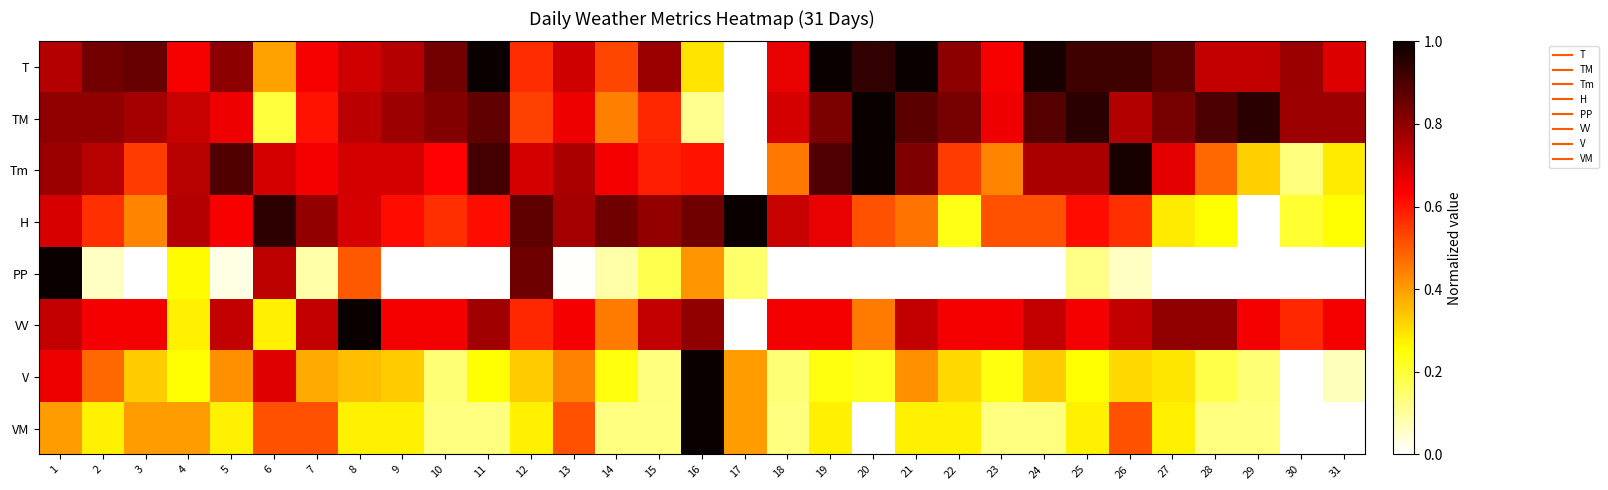

Reading left to right, what are all the values shown in this chart?

T: 1=0.7	2=0.8	3=0.9	4=0.6	5=0.8	6=0.4	7=0.6	8=0.7	9=0.7	10=0.8	11=1.0	12=0.6	13=0.7	14=0.5	15=0.8	16=0.3	17=0.0	18=0.7	19=1.0	20=0.9	21=1.0	22=0.8	23=0.6	24=1.0	25=0.9	26=0.9	27=0.9	28=0.7	29=0.7	30=0.8	31=0.7
TM: 1=0.8	2=0.8	3=0.8	4=0.7	5=0.7	6=0.2	7=0.6	8=0.7	9=0.8	10=0.8	11=0.9	12=0.5	13=0.7	14=0.4	15=0.6	16=0.1	17=0.0	18=0.7	19=0.8	20=1.0	21=0.9	22=0.8	23=0.7	24=0.9	25=0.9	26=0.7	27=0.8	28=0.9	29=0.9	30=0.8	31=0.8
Tm: 1=0.8	2=0.7	3=0.5	4=0.7	5=0.9	6=0.7	7=0.7	8=0.7	9=0.7	10=0.6	11=0.9	12=0.7	13=0.8	14=0.7	15=0.6	16=0.6	17=0.0	18=0.5	19=0.9	20=1.0	21=0.8	22=0.5	23=0.4	24=0.8	25=0.8	26=1.0	27=0.7	28=0.5	29=0.3	30=0.1	31=0.3
H: 1=0.7	2=0.6	3=0.4	4=0.7	5=0.6	6=0.9	7=0.8	8=0.7	9=0.6	10=0.6	11=0.6	12=0.9	13=0.8	14=0.8	15=0.8	16=0.8	17=1.0	18=0.7	19=0.7	20=0.5	21=0.5	22=0.2	23=0.5	24=0.5	25=0.6	26=0.6	27=0.3	28=0.3	29=0.0	30=0.2	31=0.3
PP: 1=1.0	2=0.1	3=0.0	4=0.3	5=0.0	6=0.7	7=0.1	8=0.5	9=0.0	10=0.0	11=0.0	12=0.9	13=0.0	14=0.1	15=0.2	16=0.4	17=0.1	18=0.0	19=0.0	20=0.0	21=0.0	22=0.0	23=0.0	24=0.0	25=0.1	26=0.1	27=0.0	28=0.0	29=0.0	30=0.0	31=0.0
VV: 1=0.7	2=0.6	3=0.6	4=0.3	5=0.7	6=0.3	7=0.7	8=1.0	9=0.6	10=0.6	11=0.8	12=0.6	13=0.6	14=0.4	15=0.7	16=0.8	17=0.0	18=0.6	19=0.6	20=0.4	21=0.7	22=0.6	23=0.6	24=0.7	25=0.6	26=0.7	27=0.8	28=0.8	29=0.6	30=0.6	31=0.6
V: 1=0.7	2=0.5	3=0.3	4=0.2	5=0.4	6=0.7	7=0.4	8=0.3	9=0.3	10=0.1	11=0.2	12=0.3	13=0.4	14=0.2	15=0.1	16=1.0	17=0.4	18=0.1	19=0.2	20=0.2	21=0.4	22=0.3	23=0.2	24=0.3	25=0.2	26=0.3	27=0.3	28=0.2	29=0.1	30=0.0	31=0.1
VM: 1=0.4	2=0.3	3=0.4	4=0.4	5=0.3	6=0.5	7=0.5	8=0.3	9=0.3	10=0.1	11=0.1	12=0.3	13=0.5	14=0.1	15=0.1	16=1.0	17=0.4	18=0.1	19=0.3	20=0.0	21=0.3	22=0.3	23=0.1	24=0.1	25=0.3	26=0.5	27=0.3	28=0.1	29=0.1	30=0.0	31=0.0